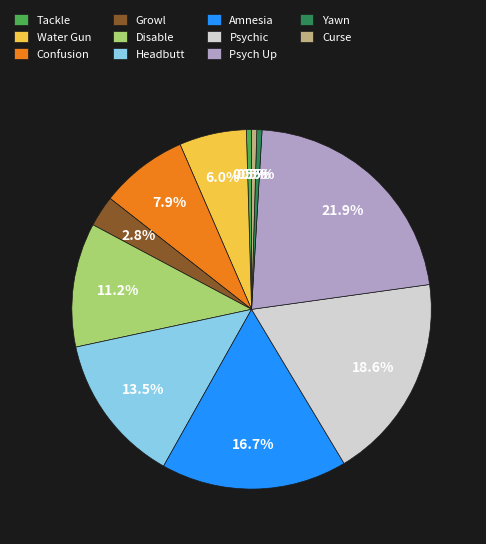

To the nearest percent, what percentage of the pie is Disable?

11%